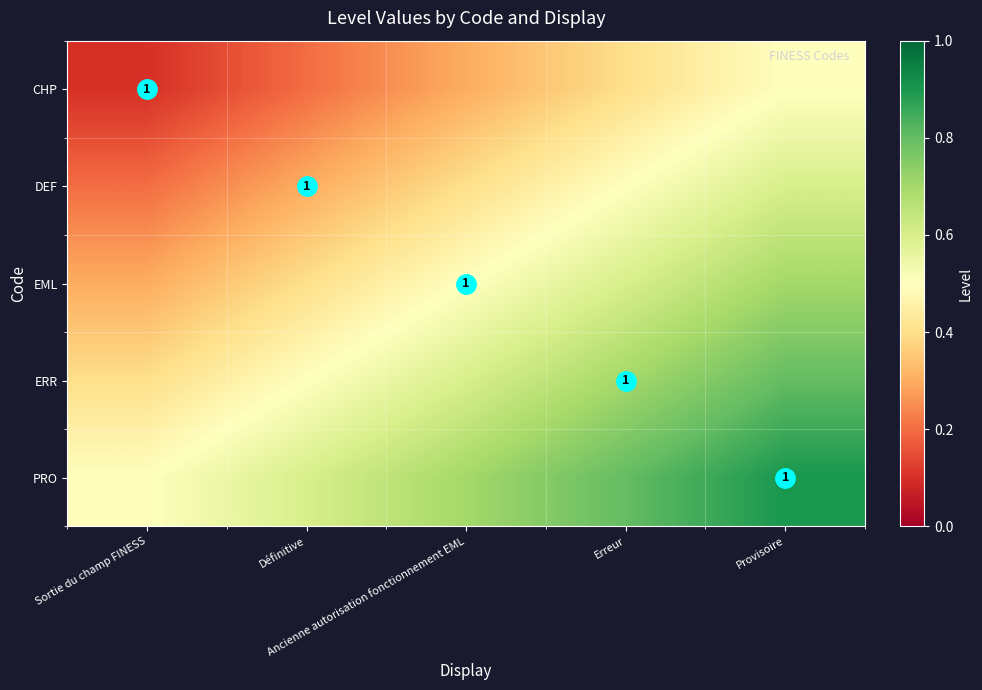

What is the difference between the second highest and minimum values in the DEF series?

0.3